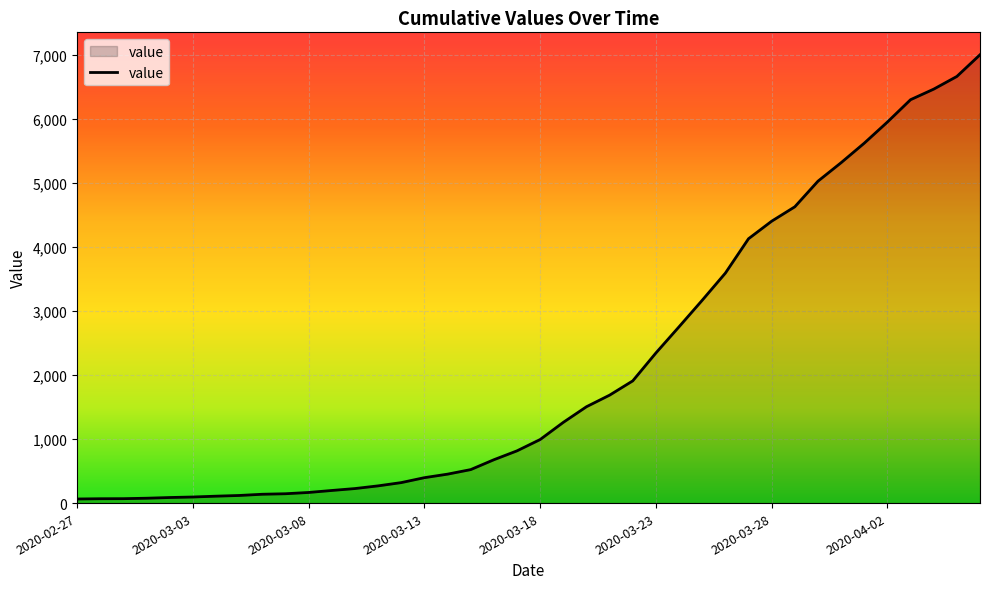

What is the difference between the maximum and minimum values?

6939